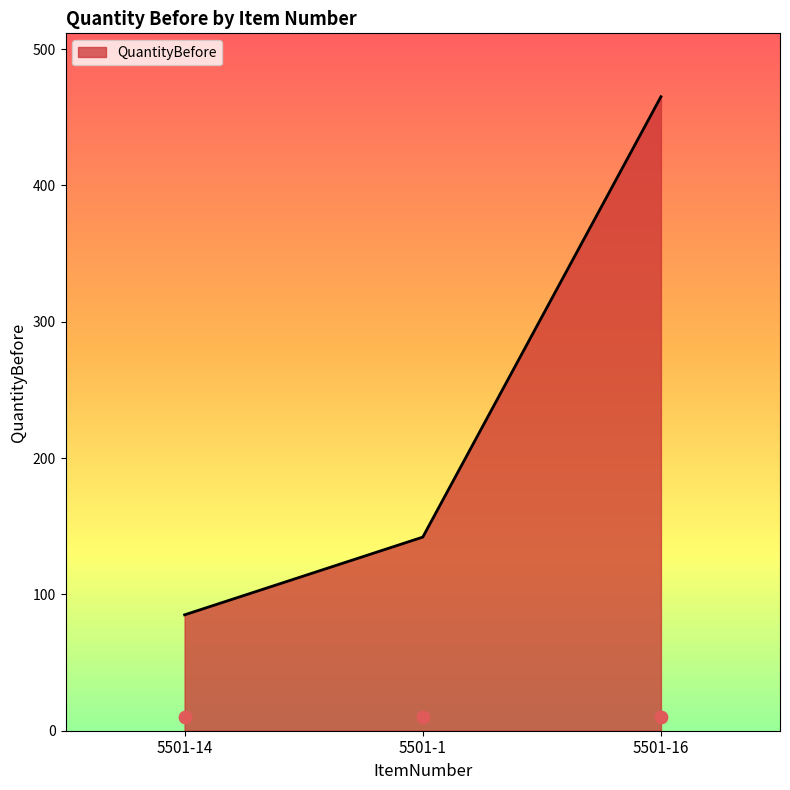

What is the ratio of the value at 5501-16 to the value at 5501-1?

3.3